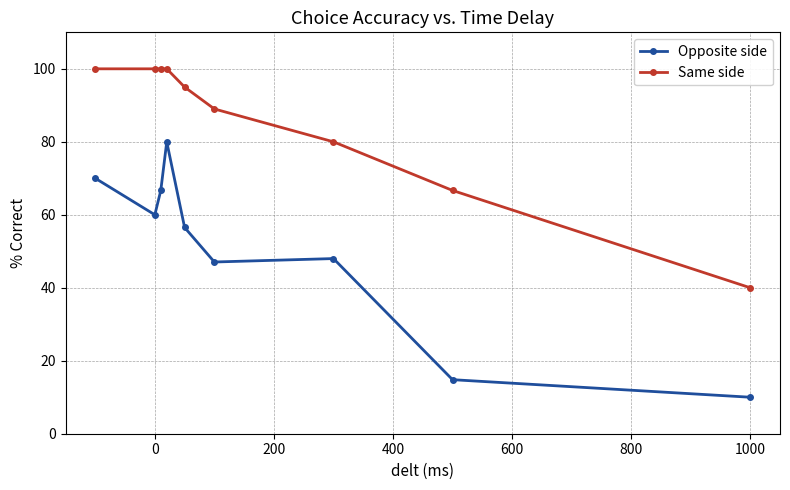

What is the maximum value shown in the chart?

100.0